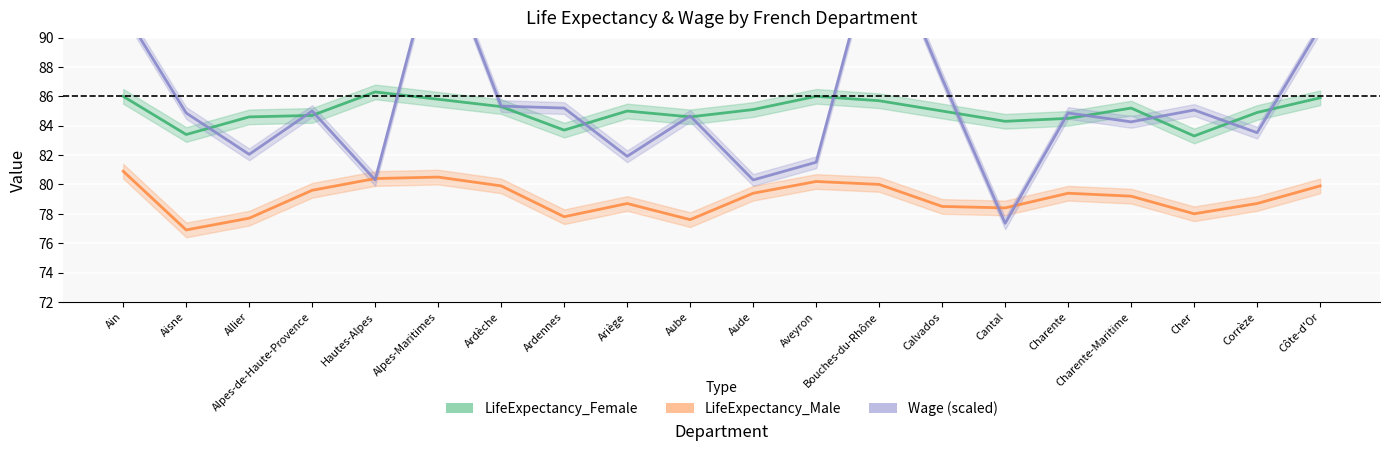

Reading left to right, extract all data points from this chart.

LifeExpectancy_Female: Ain=86.0	Aisne=83.4	Allier=84.6	Alpes-de-Haute-Provence=84.7	Hautes-Alpes=86.3	Alpes-Maritimes=85.8	Ardèche=85.3	Ardennes=83.7	Ariège=85.0	Aube=84.6	Aude=85.1	Aveyron=86.0	Bouches-du-Rhône=85.7	Calvados=85.0	Cantal=84.3	Charente=84.5	Charente-Maritime=85.2	Cher=83.3	Corrèze=84.9	Côte-d'Or=85.9
LifeExpectancy_Male: Ain=80.9	Aisne=76.9	Allier=77.7	Alpes-de-Haute-Provence=79.6	Hautes-Alpes=80.4	Alpes-Maritimes=80.5	Ardèche=79.9	Ardennes=77.8	Ariège=78.7	Aube=77.6	Aude=79.4	Aveyron=80.2	Bouches-du-Rhône=80.0	Calvados=78.5	Cantal=78.4	Charente=79.4	Charente-Maritime=79.2	Cher=78.0	Corrèze=78.7	Côte-d'Or=79.9
Wage: Ain=91.8	Aisne=84.9	Allier=82.0	Alpes-de-Haute-Provence=85.0	Hautes-Alpes=80.3	Alpes-Maritimes=96.5	Ardèche=85.3	Ardennes=85.2	Ariège=81.9	Aube=84.7	Aude=80.3	Aveyron=81.5	Bouches-du-Rhône=97.5	Calvados=87.2	Cantal=77.4	Charente=84.9	Charente-Maritime=84.3	Cher=85.1	Corrèze=83.5	Côte-d'Or=90.7